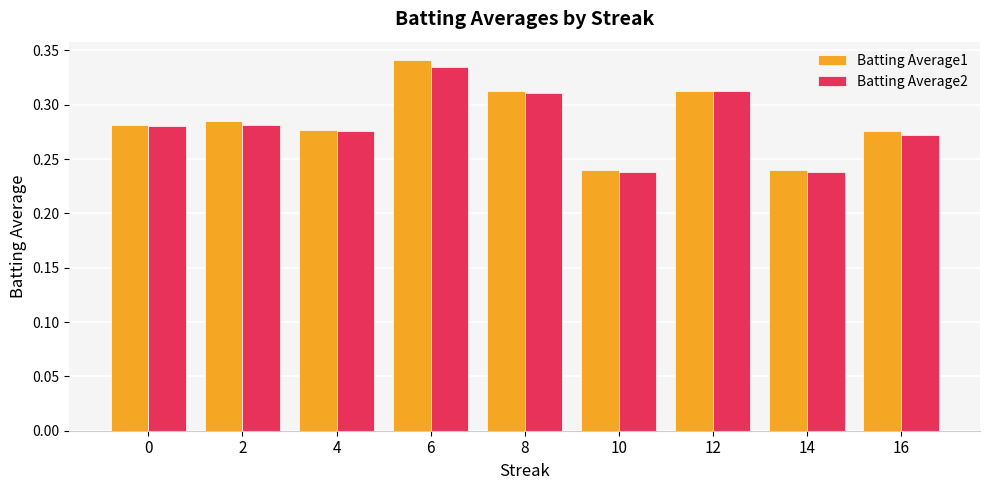

Rank the series by their maximum value, from highest to lowest.

Batting Average1, Batting Average2